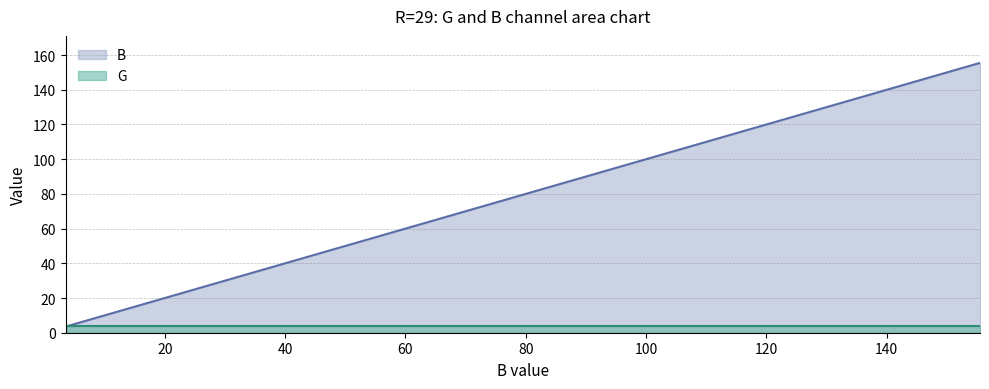

Which series has the widest spread of values?

B